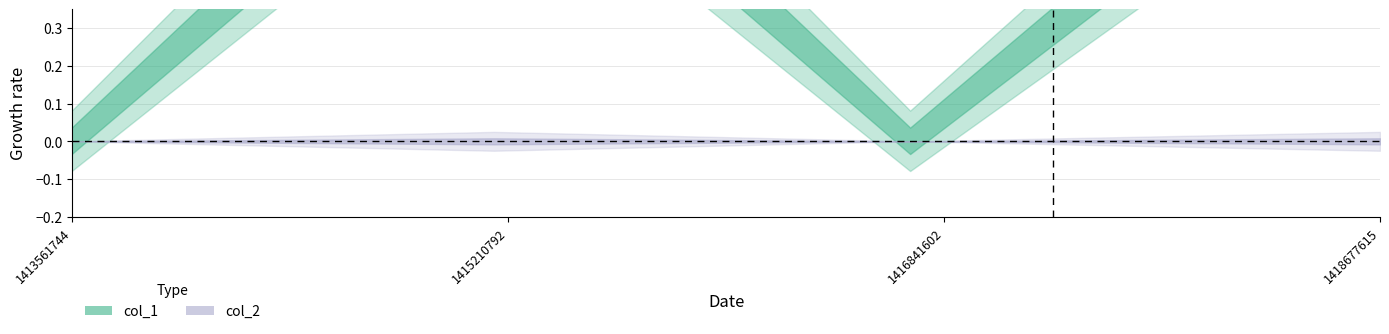

Where is the first local maximum for col_1?

1415210792